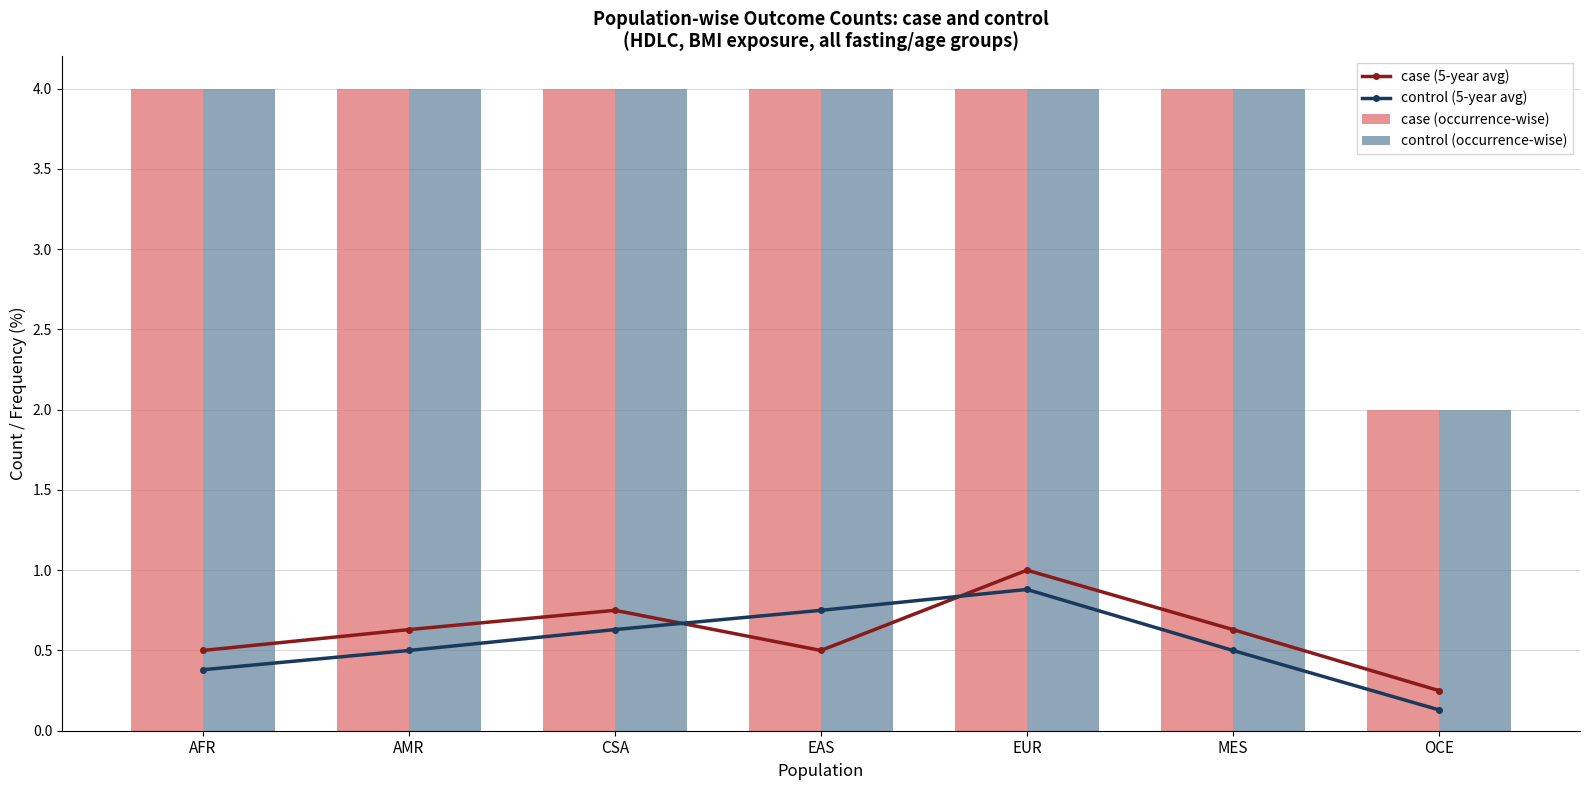

Which series has the largest total across all categories?

case (occurrence-wise)